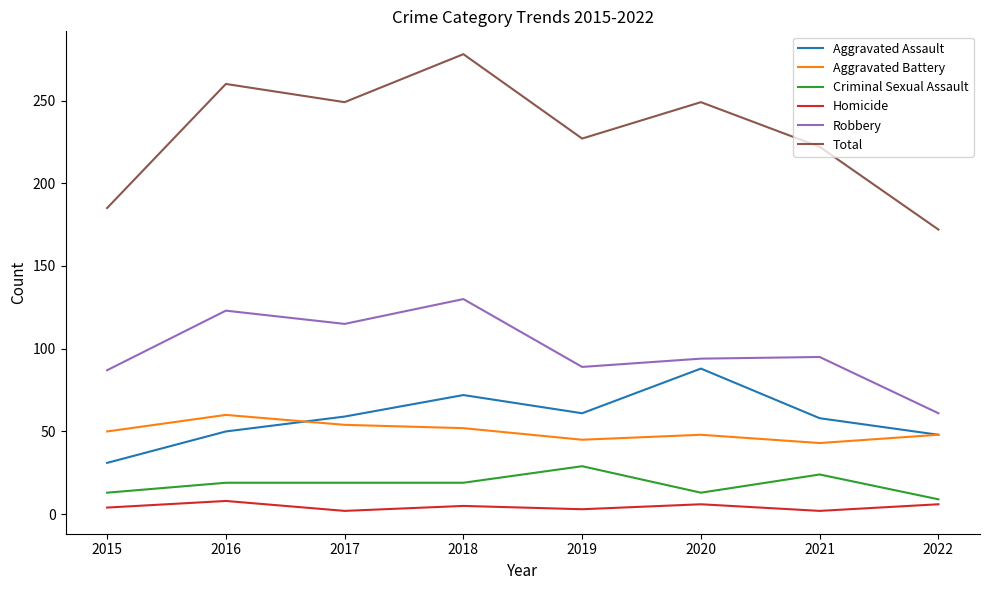

Is this an area chart (filled region under the line)?

No